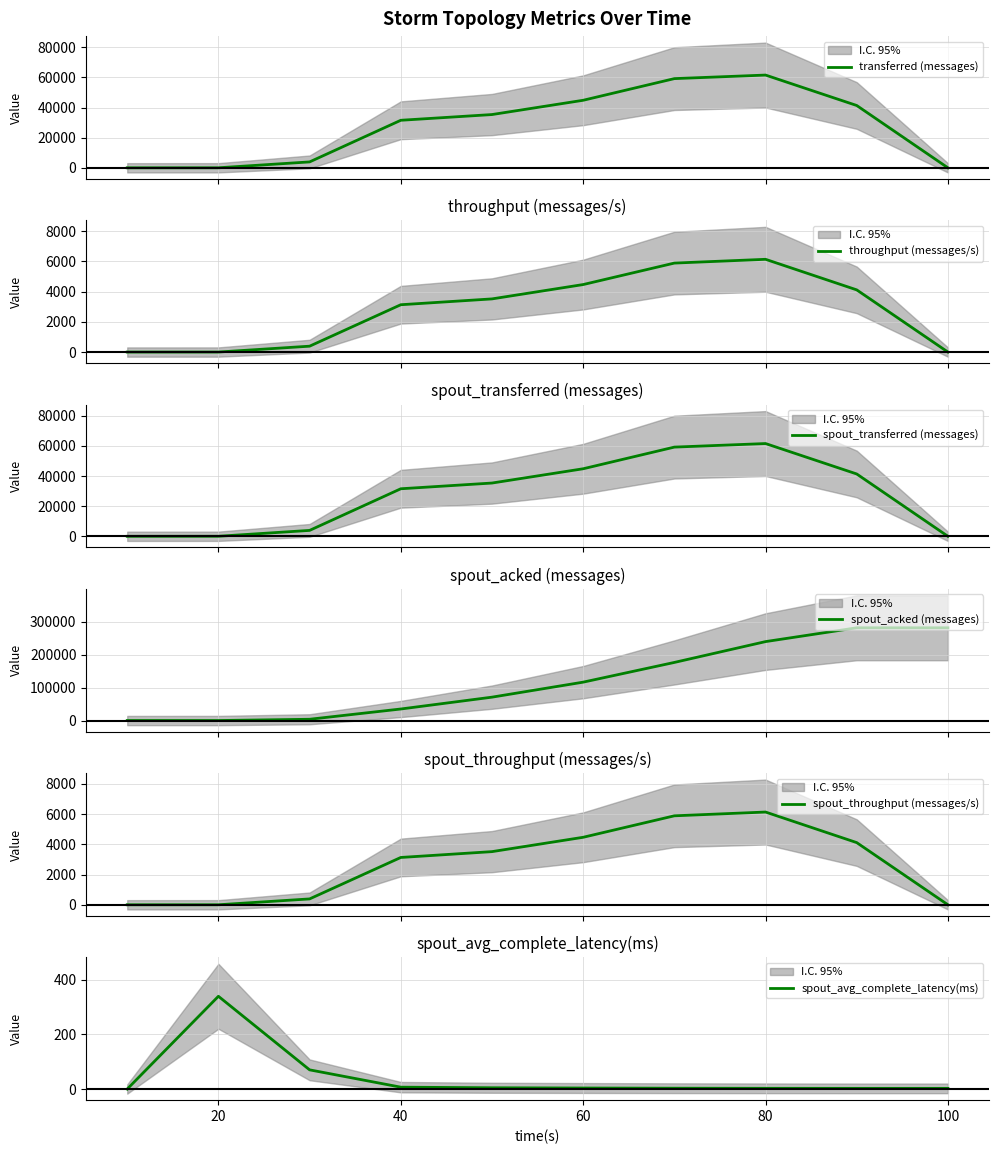

What is the maximum value for transferred (messages)?

61580